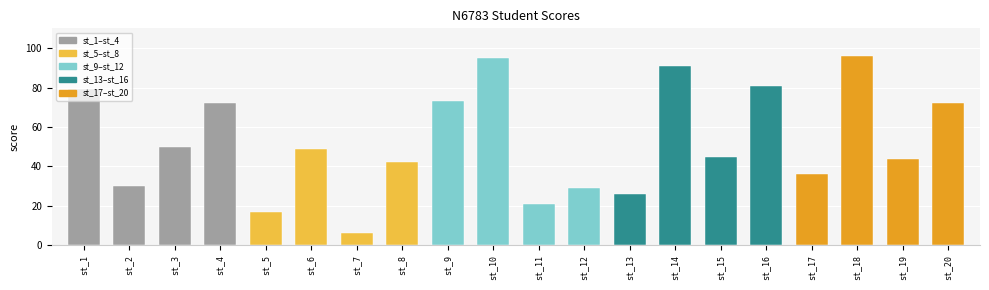

The value at st_3 is 50. True or false?

True